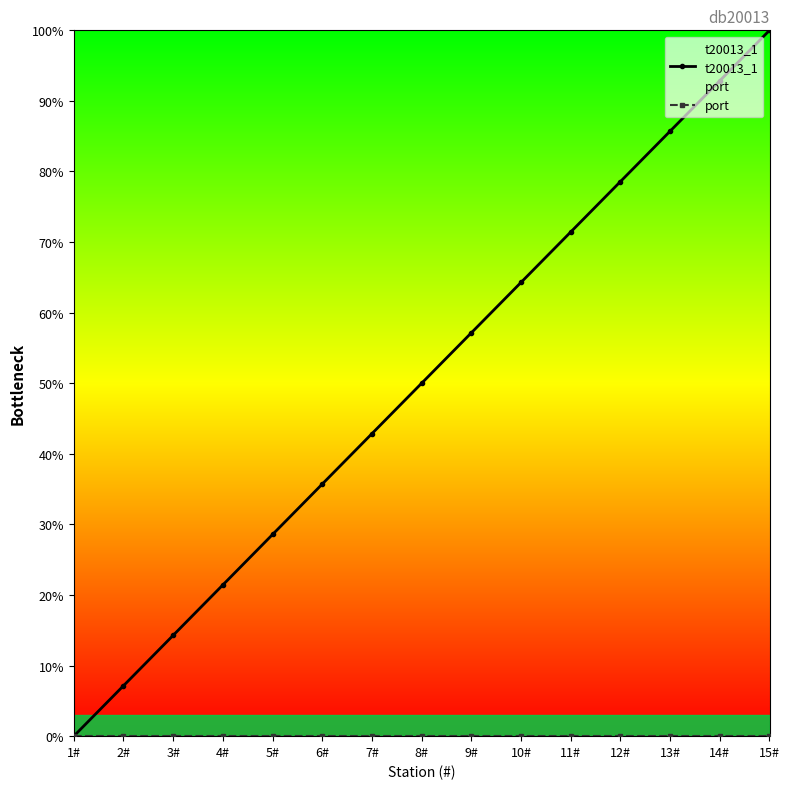

True or false: t20013_1 and port cross at least once.

False